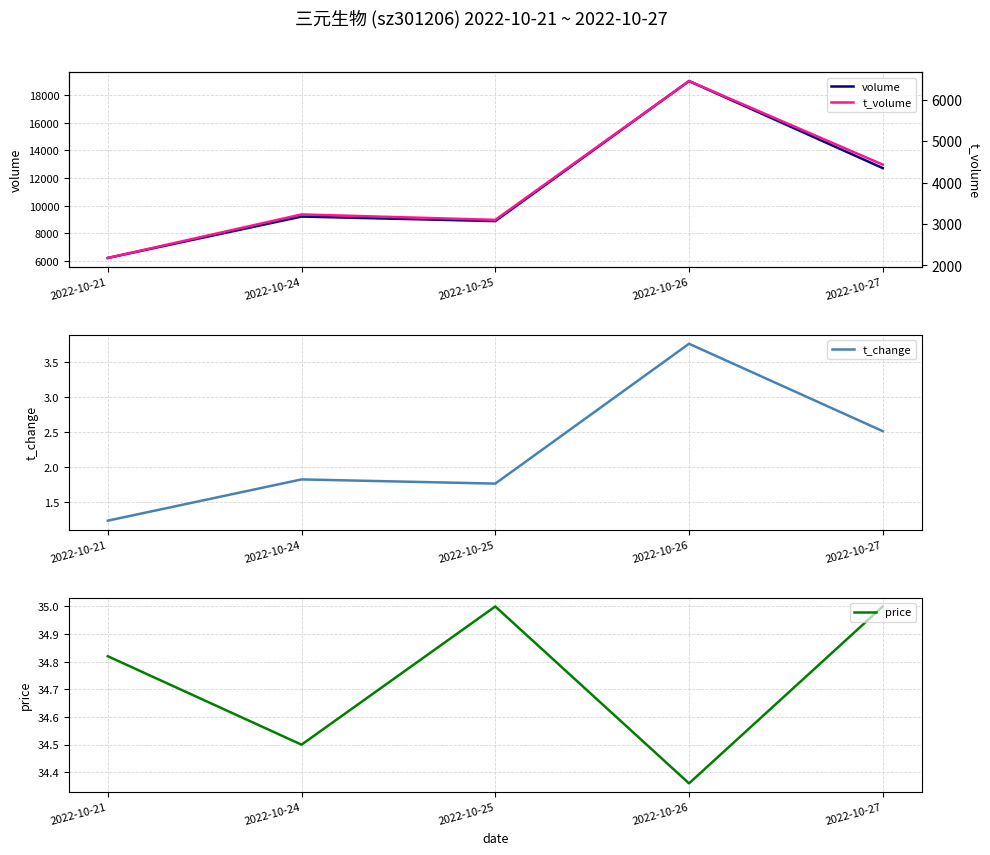

What is the value of the price point at the 4th from the left?

34.4